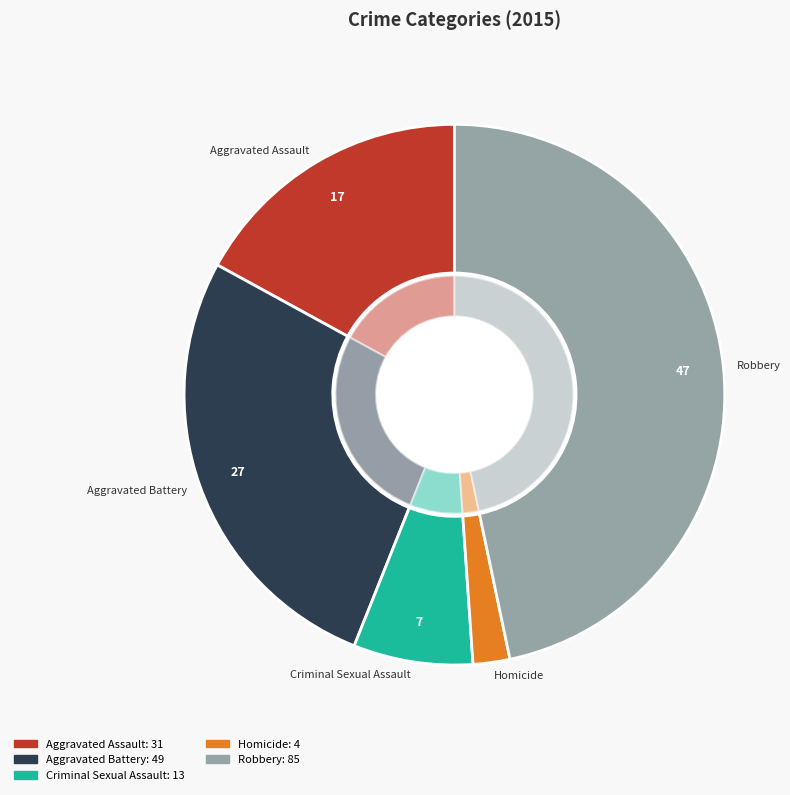

How many segments does this pie chart have?

5